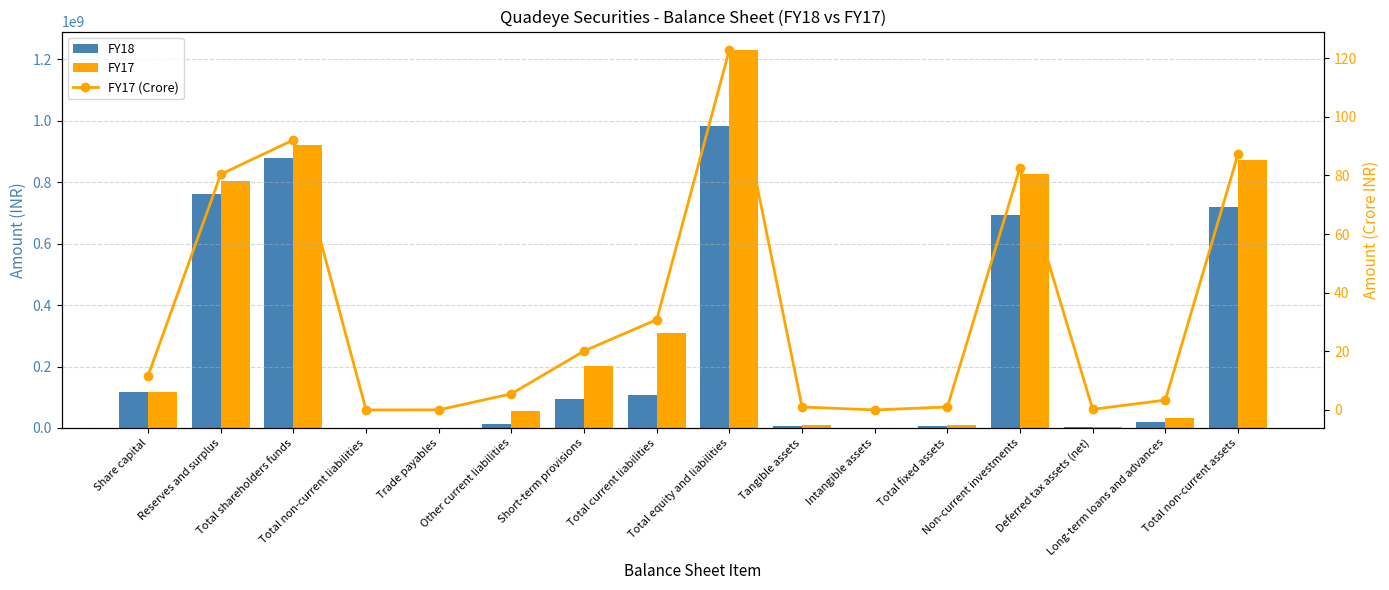

The FY18 series shows 980935.1 at Deferred tax assets (net). True or false?

False